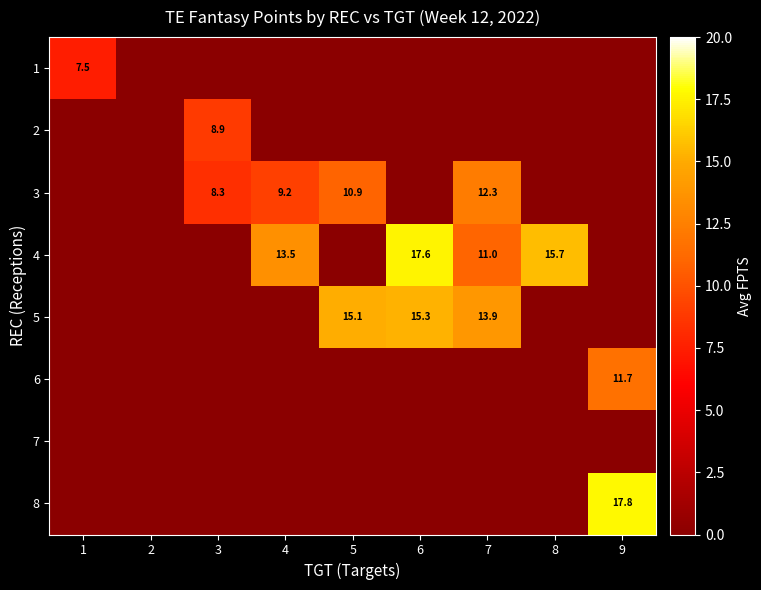

The 4 series shows 17.6 at 6. True or false?

True